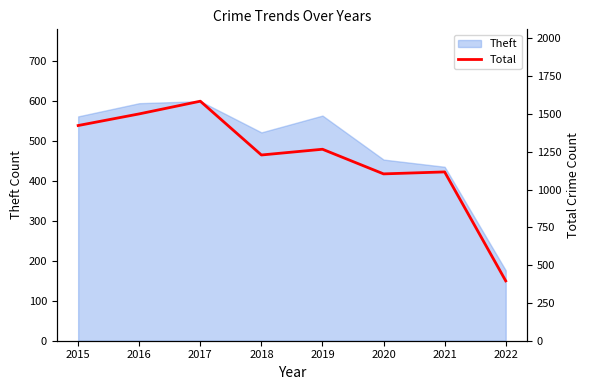

Reading left to right, what are all the values shown in this chart?

2015=1424	2016=1501	2017=1585	2018=1229	2019=1267	2020=1104	2021=1117	2022=396